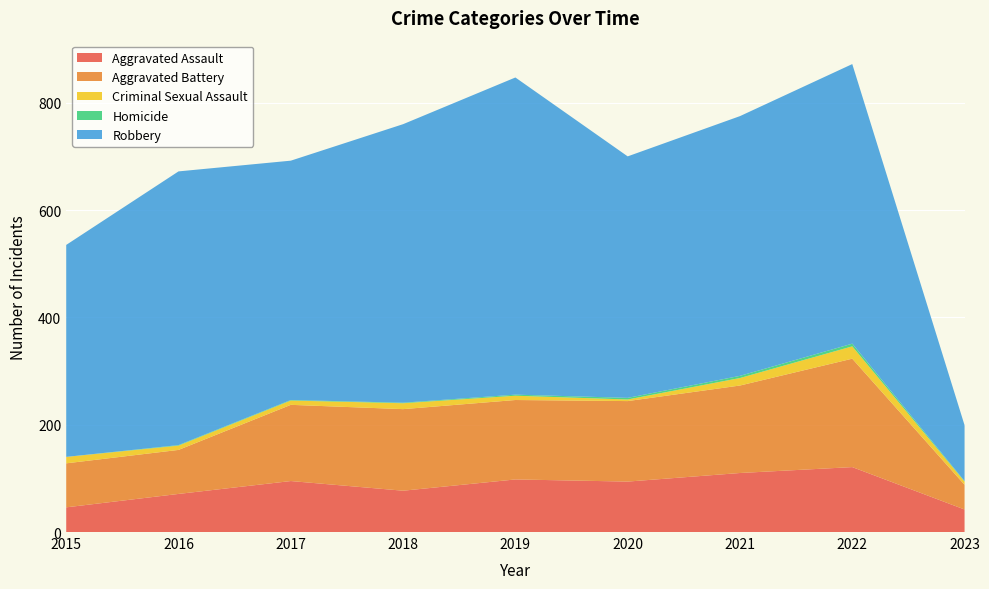

Reading left to right, transcribe all the data shown in this chart.

Aggravated Assault: 2015=46	2016=71	2017=95	2018=77	2019=98	2020=94	2021=110	2022=121	2023=42
Aggravated Battery: 2015=82	2016=82	2017=142	2018=152	2019=148	2020=150	2021=163	2022=202	2023=46
Criminal Sexual Assault: 2015=12	2016=8	2017=8	2018=11	2019=8	2020=3	2021=14	2022=23	2023=6
Homicide: 2015=0	2016=1	2017=1	2018=1	2019=2	2020=3	2021=4	2022=5	2023=1
Robbery: 2015=395	2016=510	2017=446	2018=519	2019=591	2020=450	2021=484	2022=521	2023=104